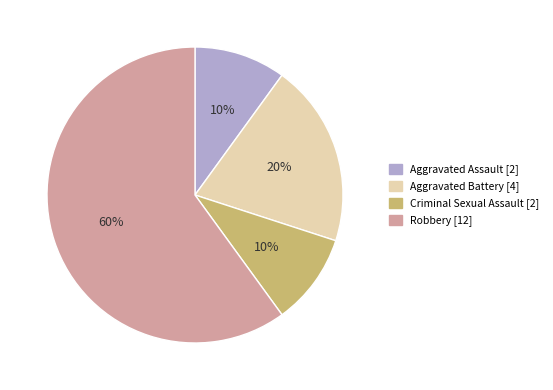

How many slices are in this pie chart?

4